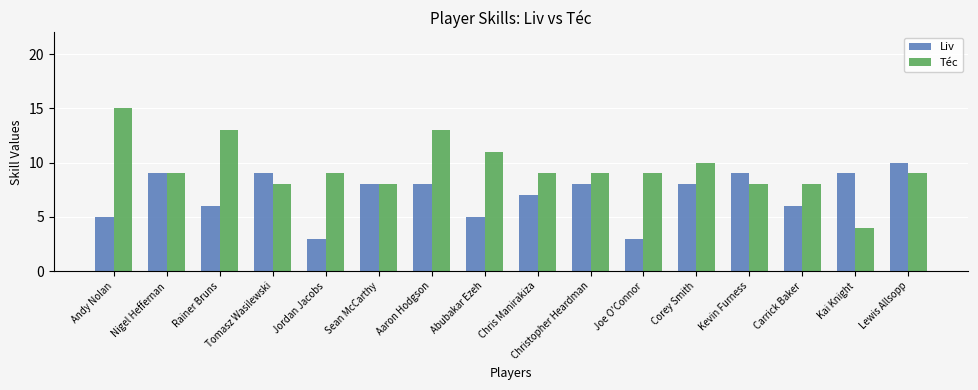

What is the label of the 11th bar from the left?

Joe O'Connor